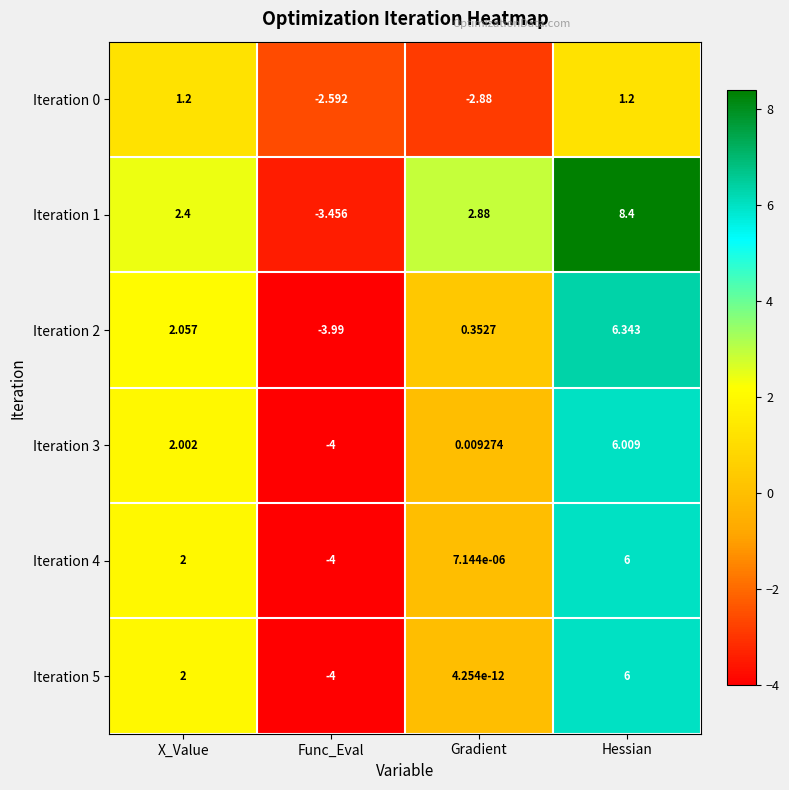

At which category does the chart reach its minimum across all series?

Func_Eval